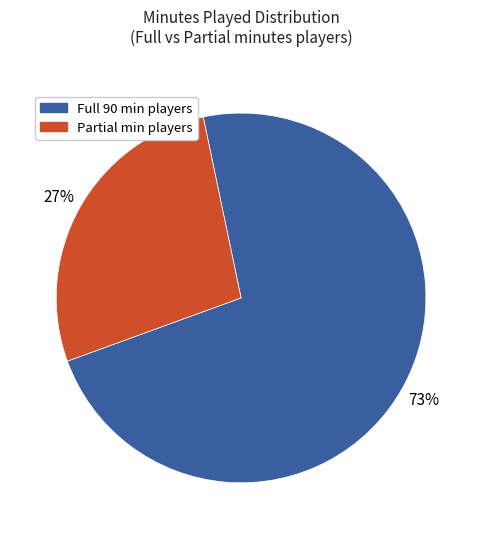

True or false: Full 90 min players accounts for 73% of the total.

True